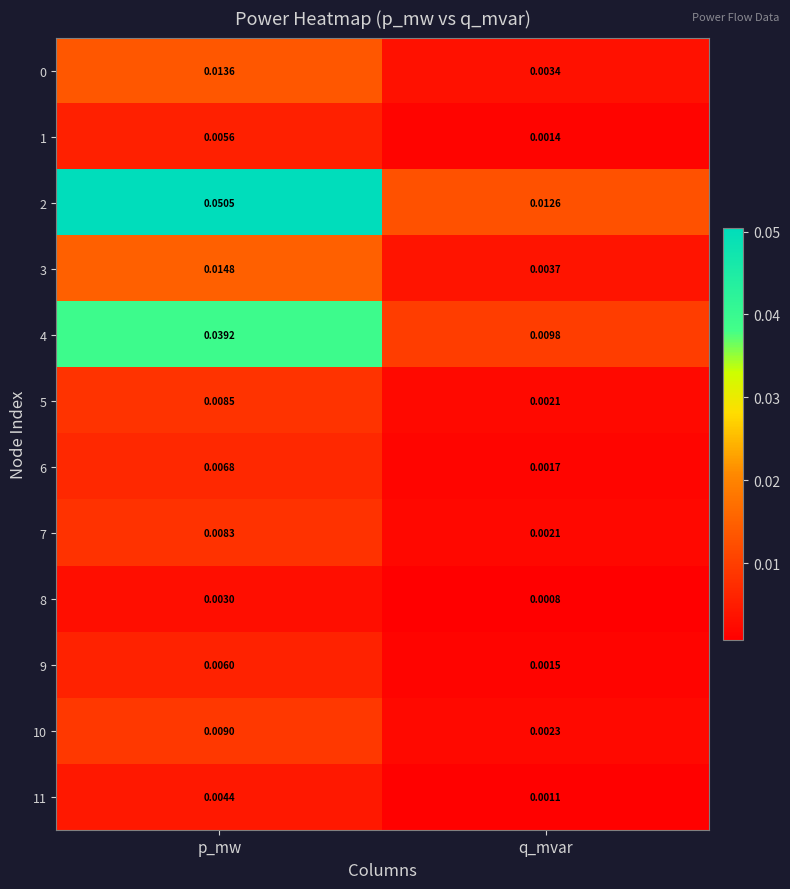

Where is 2 nearest to the value 0?

q_mvar